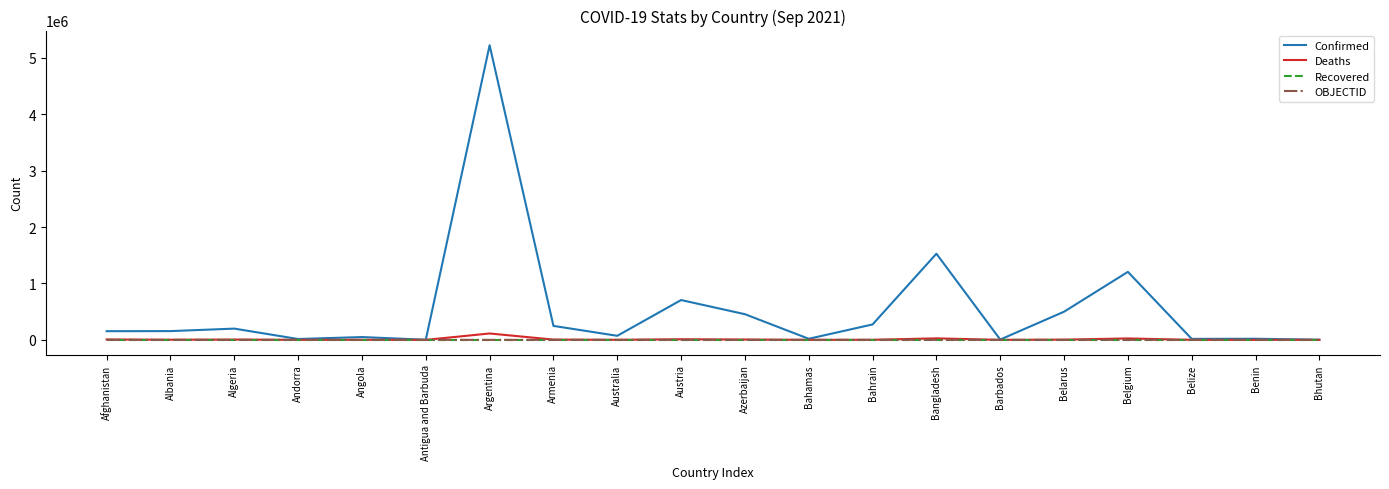

Does the chart have visible grid lines?

No